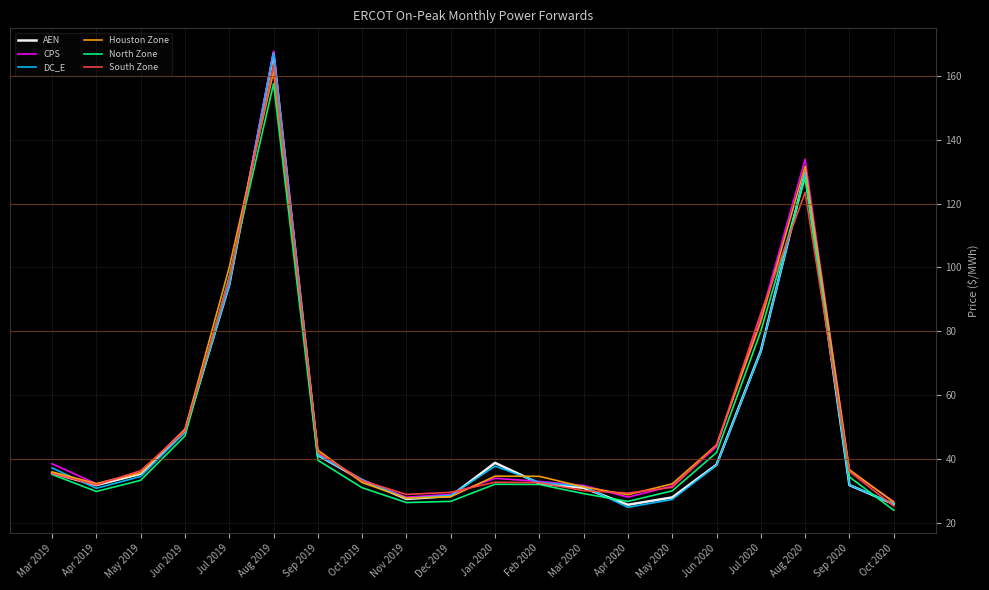

Which series changed the most between Aug 2019 and Oct 2019?

CPS